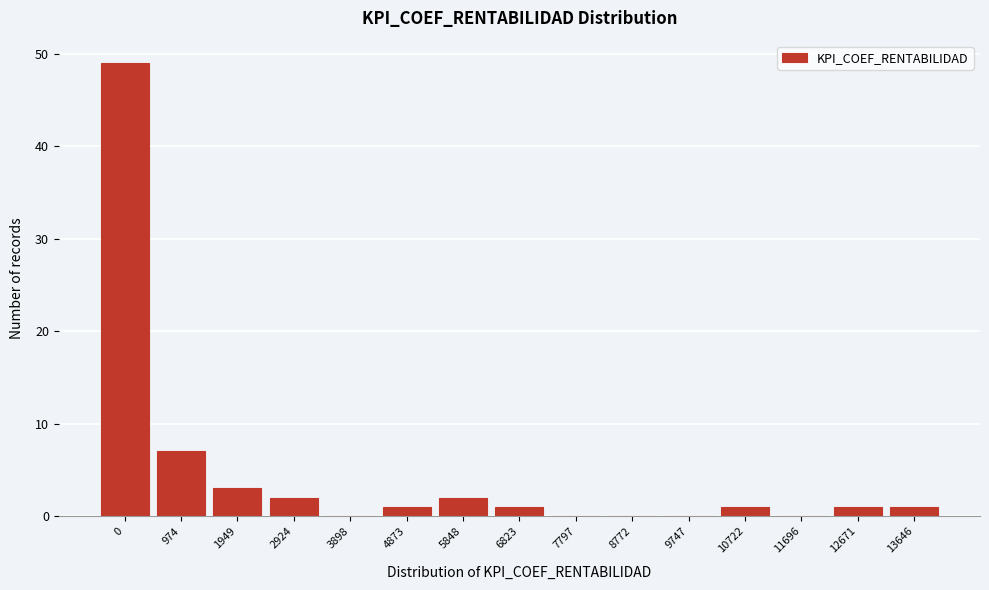

Reading left to right, extract all data points from this chart.

0=49	974=7	1949=3	2924=2	3898=0	4873=1	5848=2	6823=1	7797=0	8772=0	9747=0	10722=1	11696=0	12671=1	13646=1